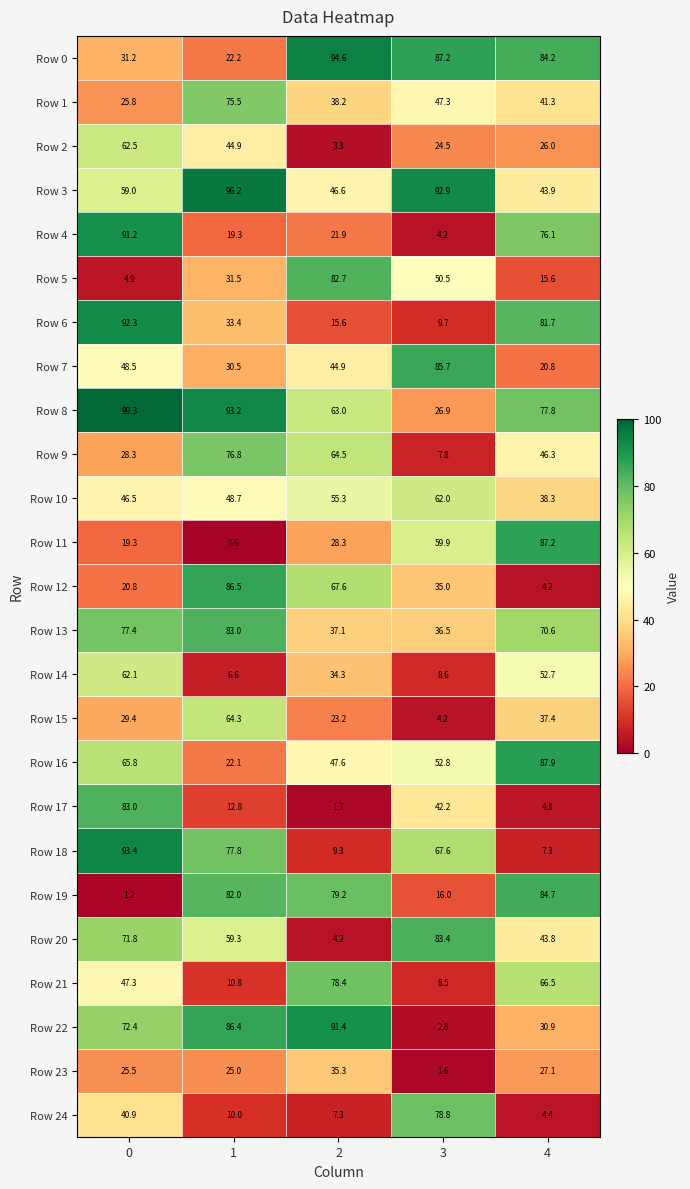

The value of Row 14 at 0 is 62.1. True or false?

True